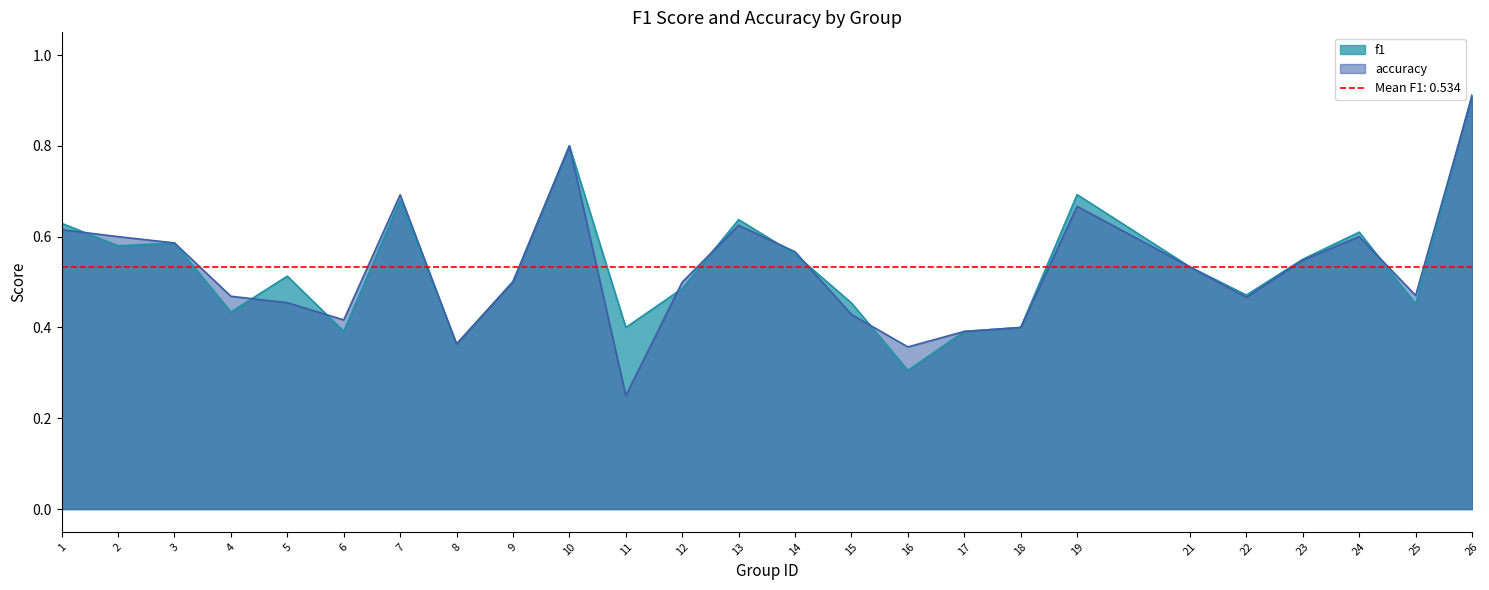

What is the difference between the maximum and minimum values in the accuracy series?

0.7